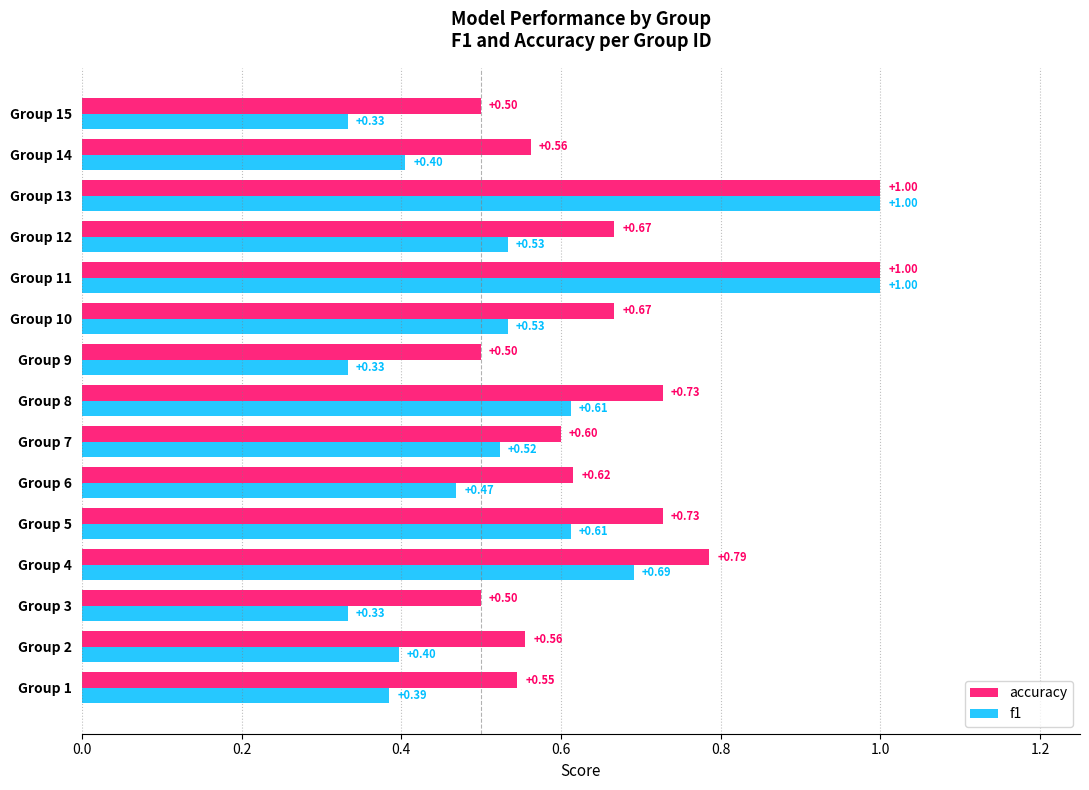

What is the total value across all series at Group 8?

1.3